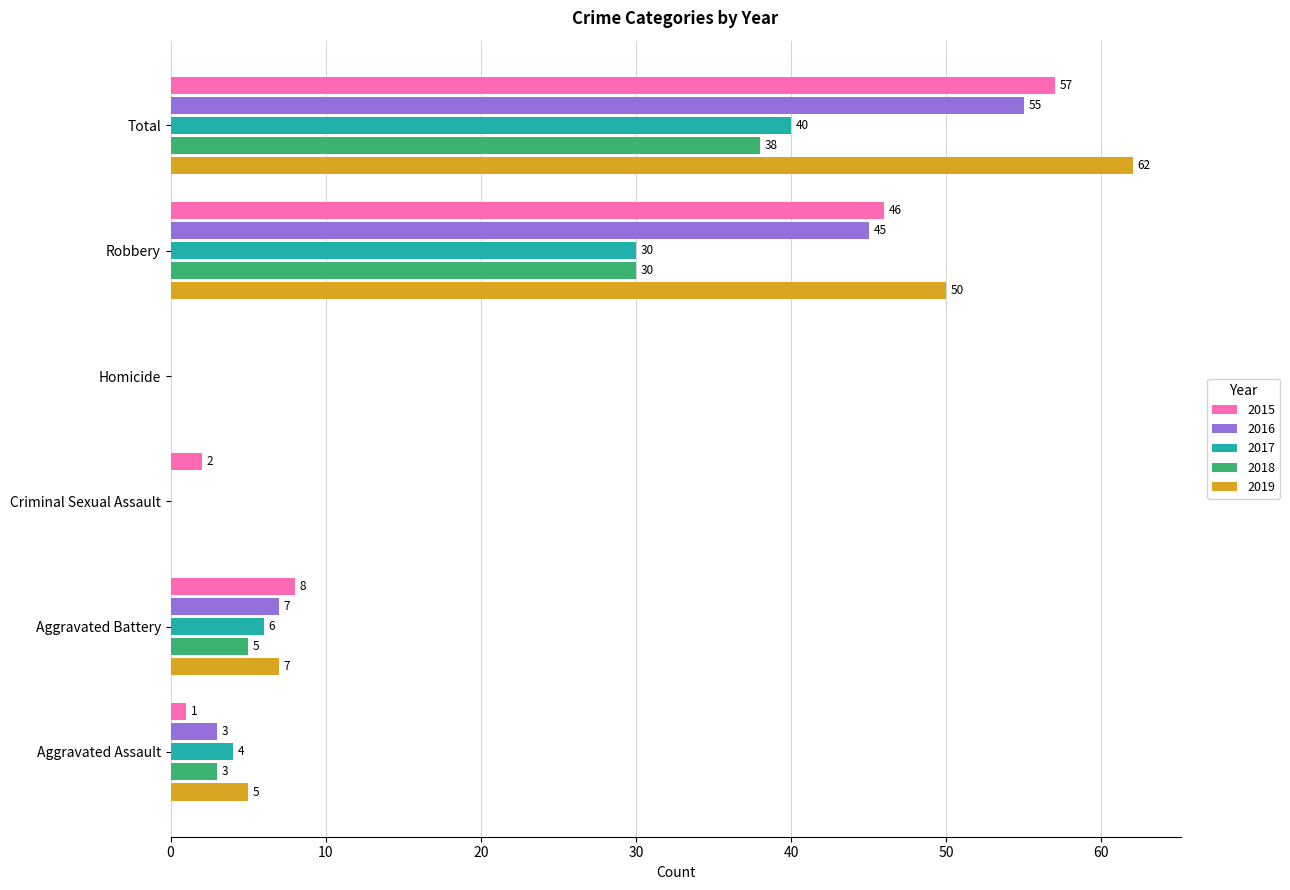

What is the sum of all 2019 values?

124